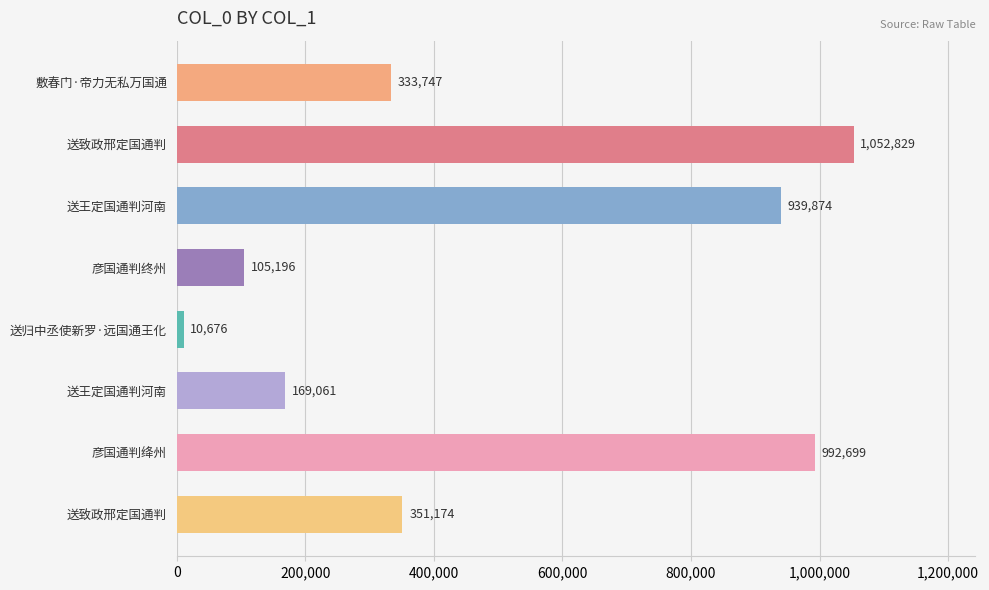

Are the bars horizontal?

Yes